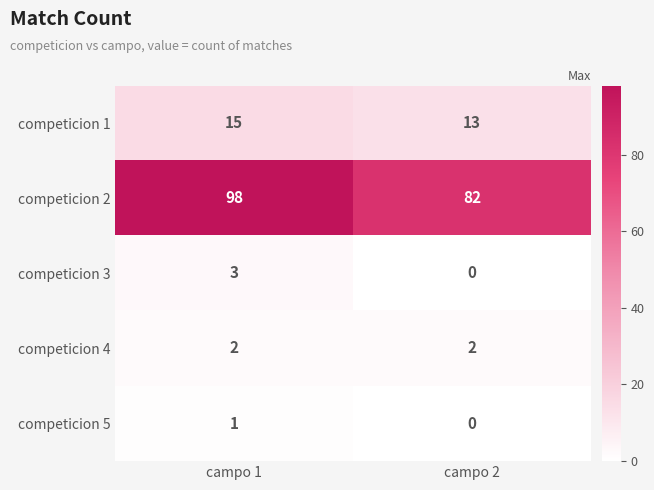

What is the spread (max minus min) of values at campo 2?

82